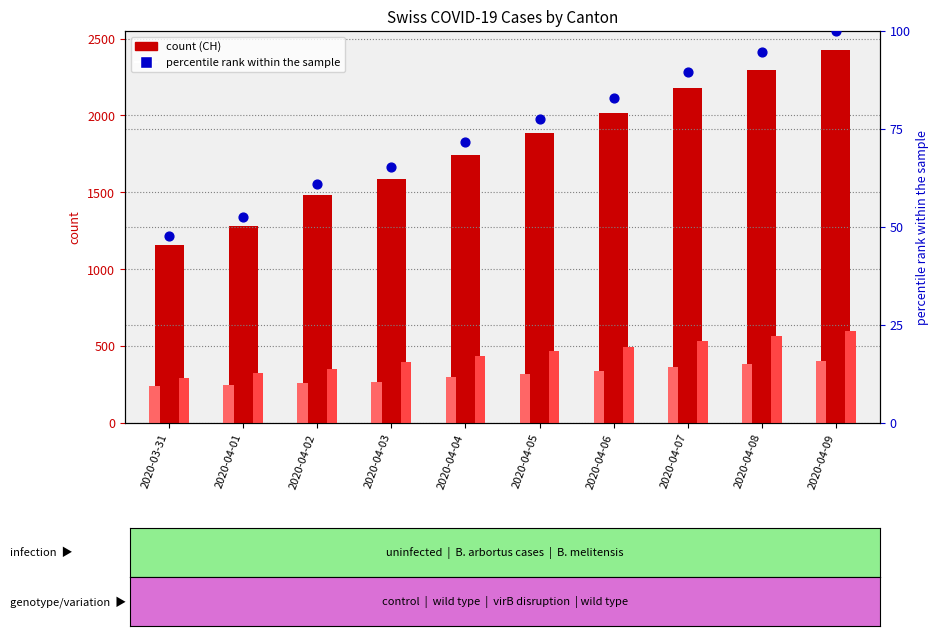

What is the total value across all series at 2020-04-02?

2153.0